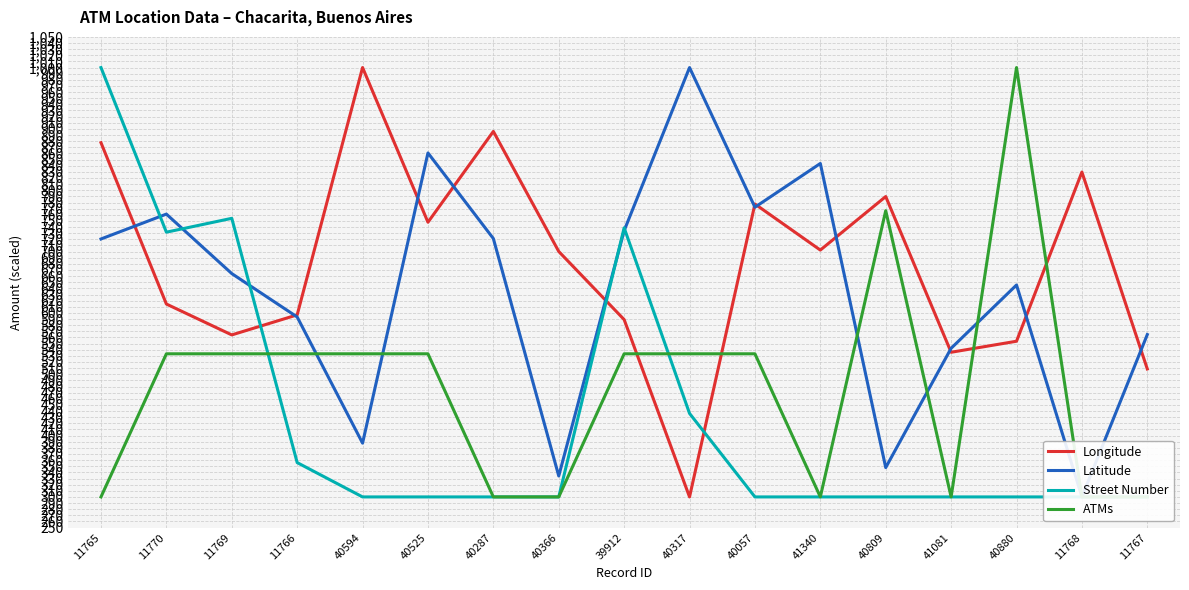

What is the sum of all ATMs values?

8133.3